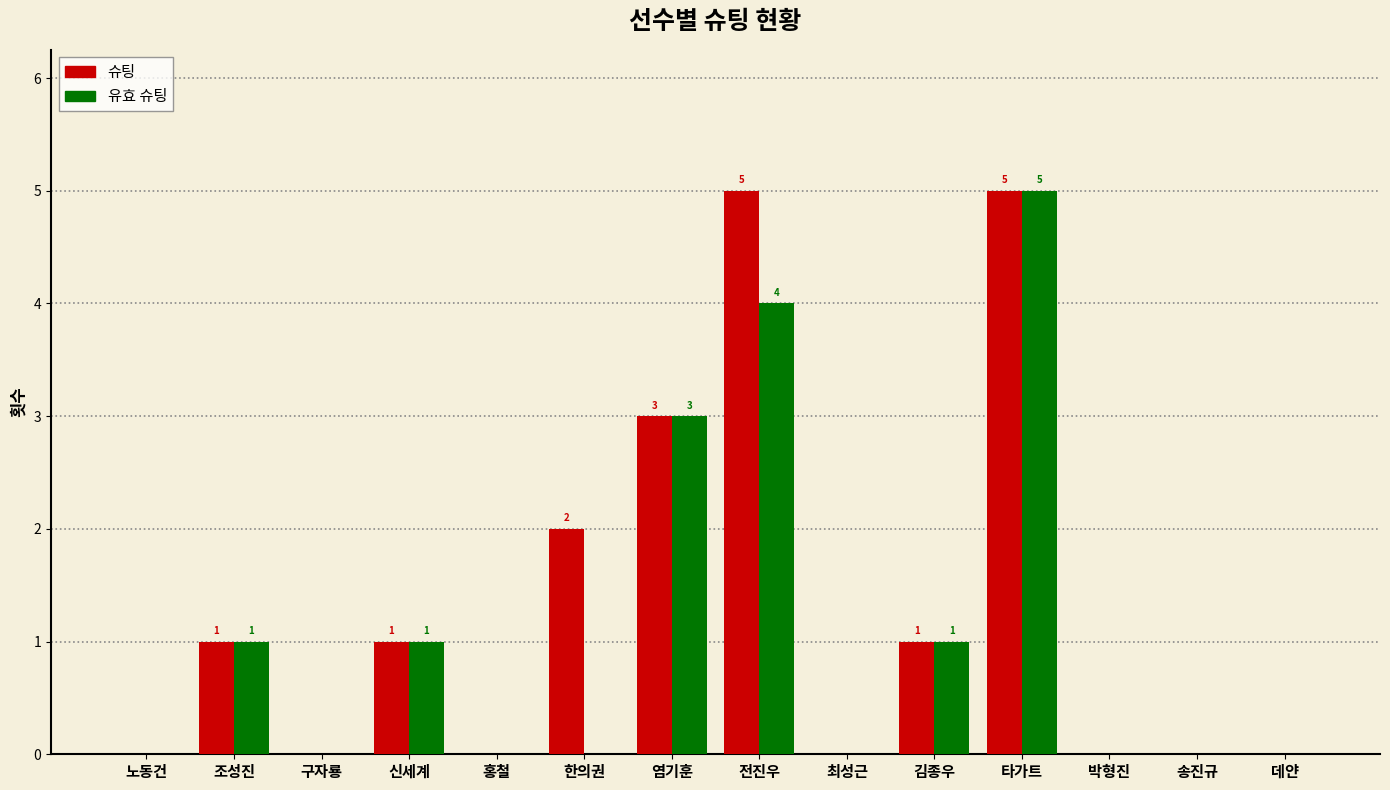

How many distinct data groups are displayed?

2